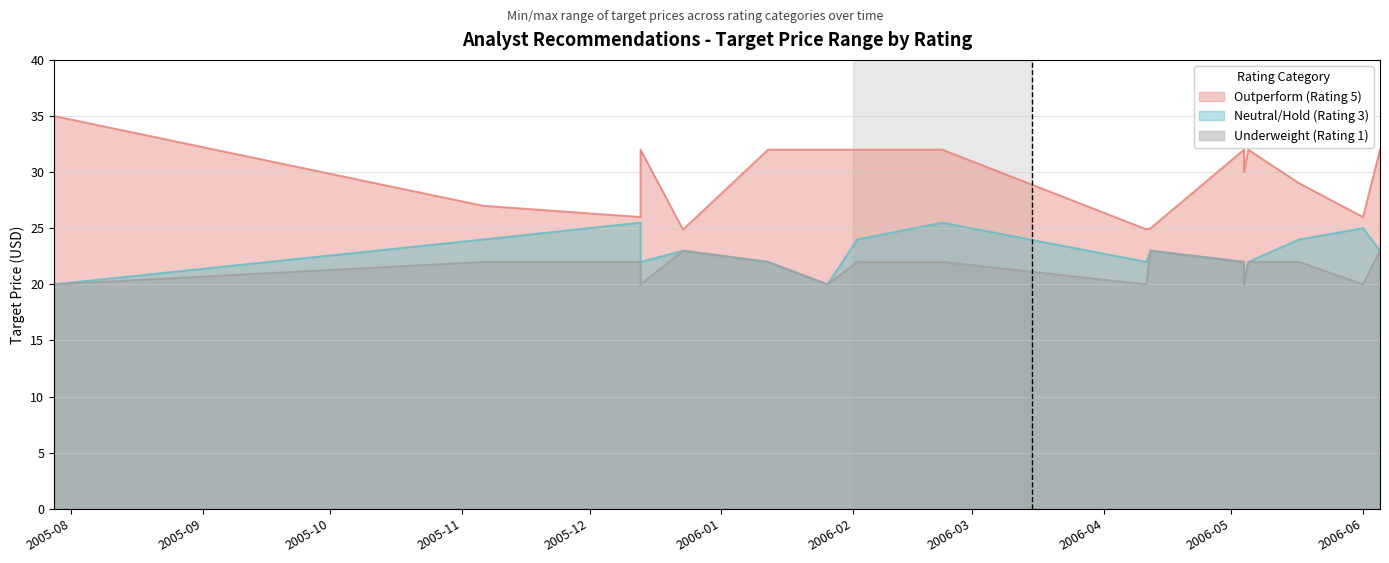

Reading left to right, list all the values displayed in this chart.

Outperform (Rating 5): 35.0	27.0	26.0	32.0	24.9	32.0	32.0	32.0	32.0	24.9	25.0	32.0	30.0	32.0	29.0	26.0	32.0
Neutral/Hold (Rating 3): 20.0	24.0	25.5	22.0	23.0	22.0	20.0	24.0	25.5	22.0	23.0	22.0	20.0	22.0	24.0	25.0	23.0
Underweight (Rating 1): 20.0	22.0	22.0	20.0	23.0	22.0	20.0	22.0	22.0	20.0	23.0	22.0	20.0	22.0	22.0	20.0	23.0